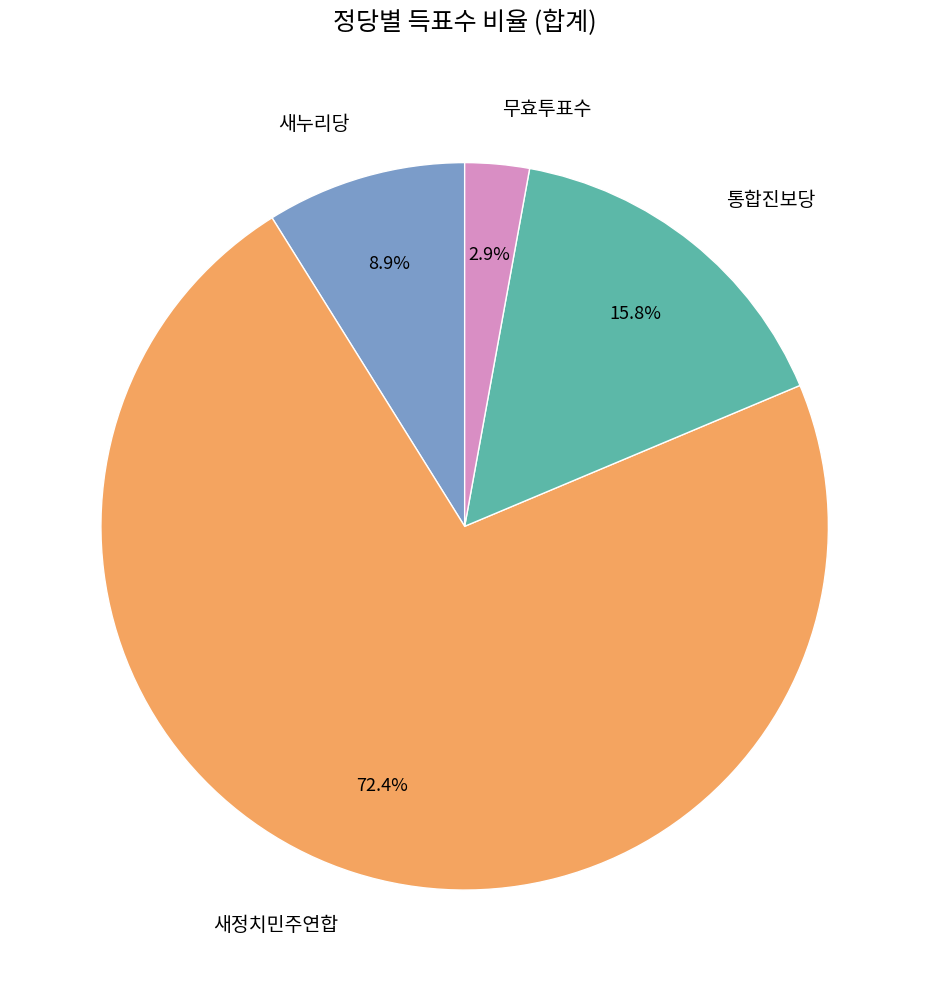

Combined, what portion of the pie is 통합진보당 and 새누리당?

24.7%